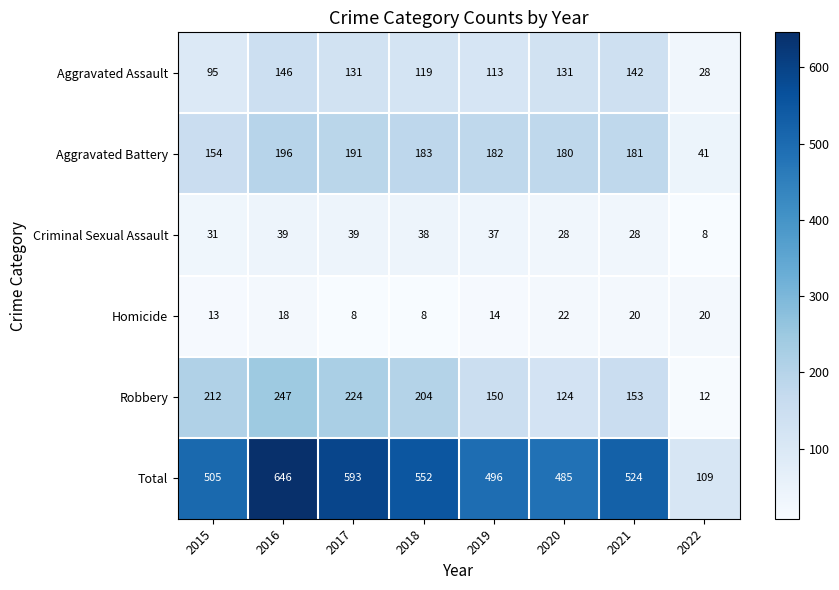

List the series in order of their peak value, lowest first.

Homicide, Criminal Sexual Assault, Aggravated Assault, Aggravated Battery, Robbery, Total